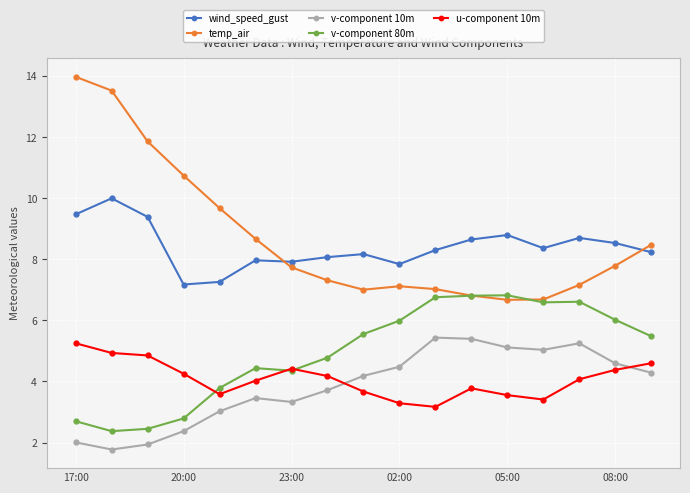

At how many categories does at least one series exceed 9?

5